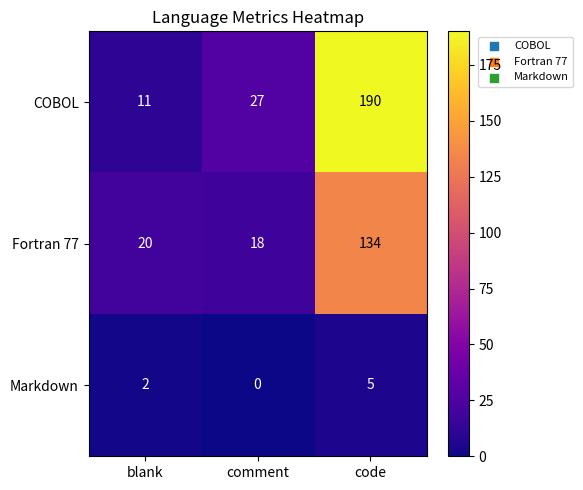

Read the Fortran 77 value at blank, to the nearest 10.

20